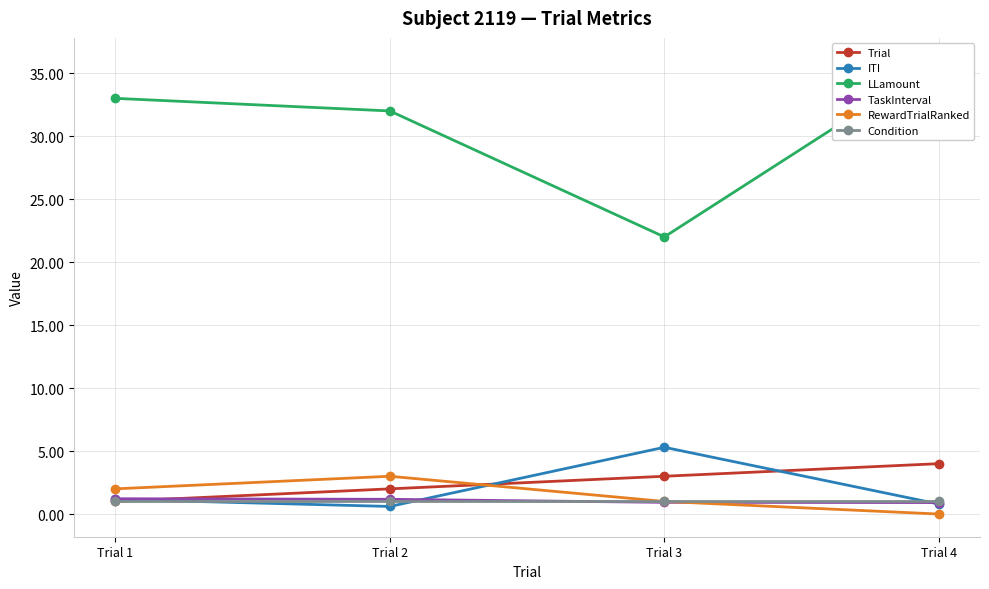

How many times do TaskInterval and RewardTrialRanked cross each other?

1